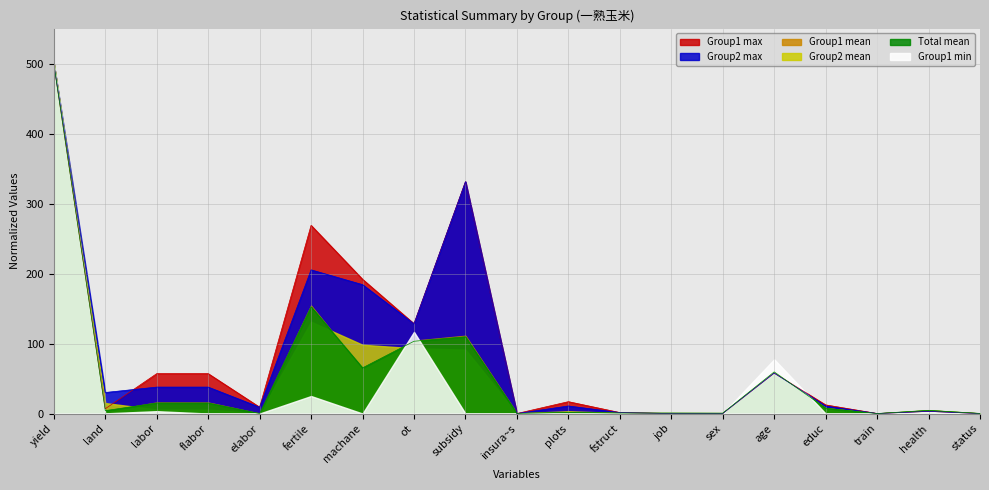

Which label corresponds to the smallest value in the chart?

elabor